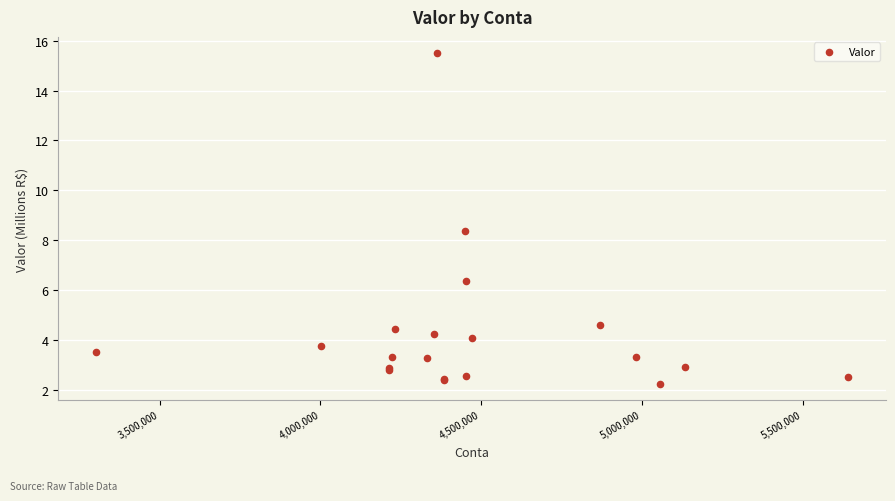

What Y value in the scatter plot is closest to 8?

8.4